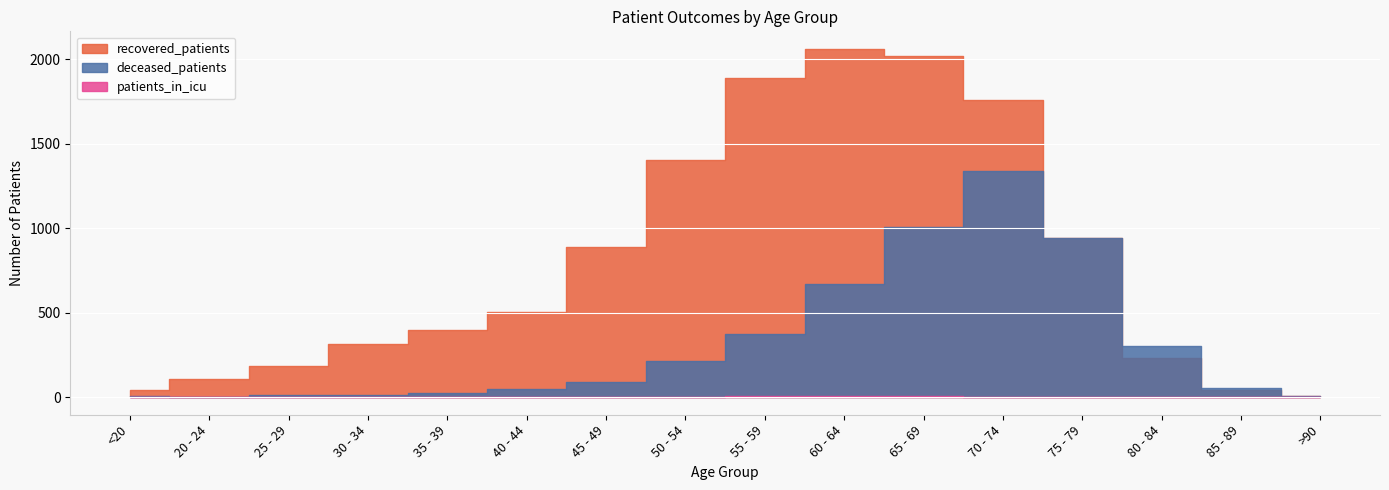

Reading left to right, what are all the values shown in this chart?

deceased_patients: <20=6	20 - 24=0	25 - 29=12	30 - 34=13	35 - 39=26	40 - 44=49	45 - 49=92	50 - 54=214	55 - 59=372	60 - 64=668	65 - 69=1009	70 - 74=1338	75 - 79=943	80 - 84=304	85 - 89=54	>90=5
recovered_patients: <20=46	20 - 24=108	25 - 29=183	30 - 34=317	35 - 39=397	40 - 44=503	45 - 49=888	50 - 54=1401	55 - 59=1886	60 - 64=2061	65 - 69=2017	70 - 74=1756	75 - 79=942	80 - 84=230	85 - 89=46	>90=7
patients_in_icu: <20=1	20 - 24=1	25 - 29=0	30 - 34=1	35 - 39=2	40 - 44=0	45 - 49=0	50 - 54=3	55 - 59=5	60 - 64=9	65 - 69=7	70 - 74=4	75 - 79=4	80 - 84=3	85 - 89=1	>90=0